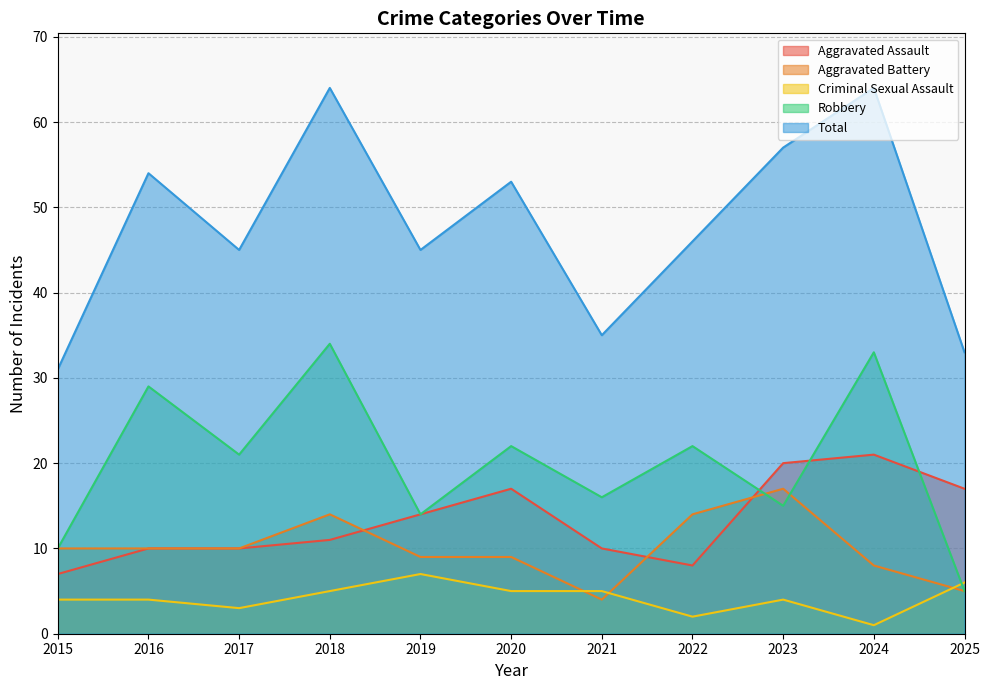

What is the difference between the highest and lowest values at 2018?

59